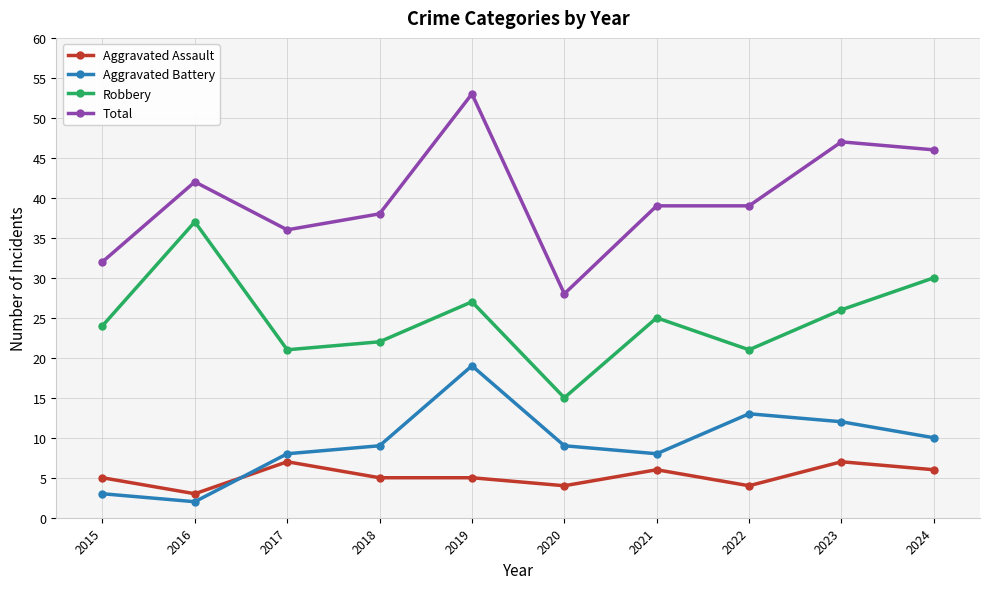

In Robbery, how many points are higher than both neighbors (excluding endpoints)?

3